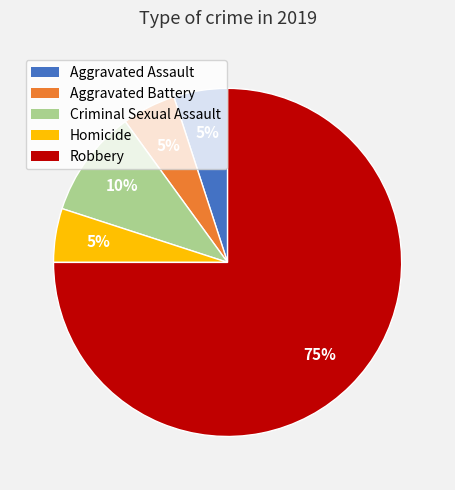

Approximately how many times larger is the value at Robbery compared to Homicide?

15.0